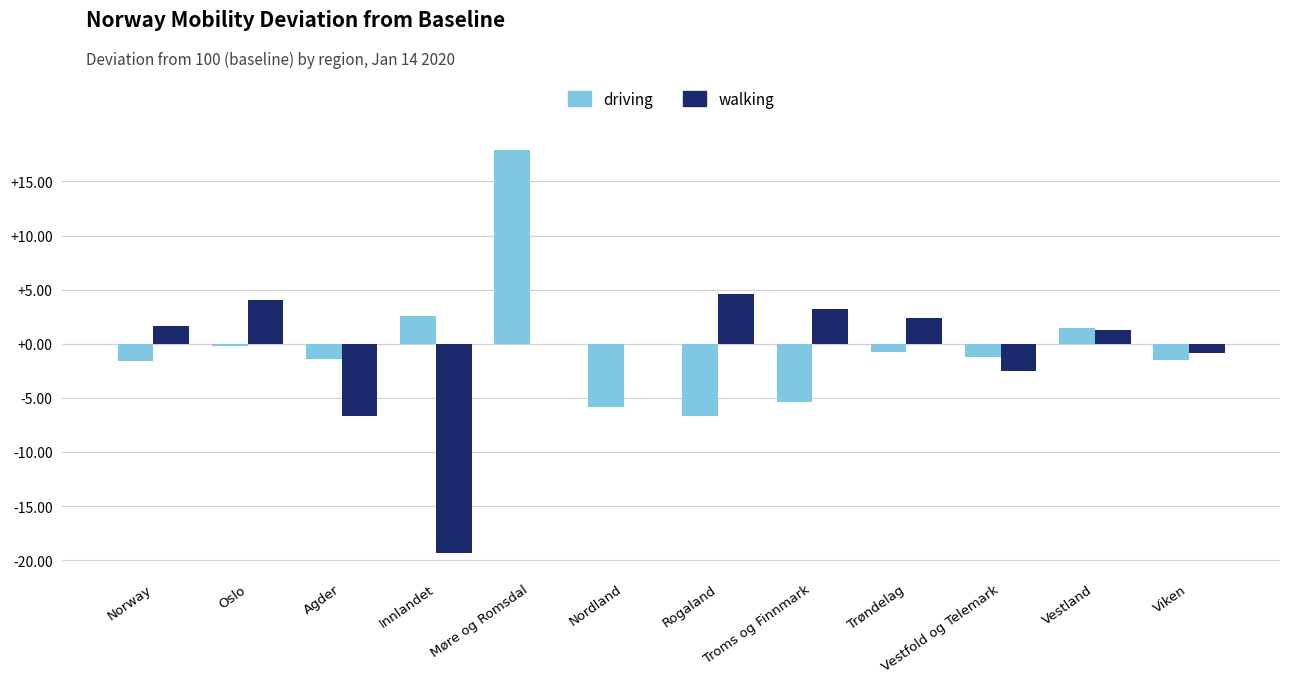

What are all the series names shown in the legend?

driving, walking